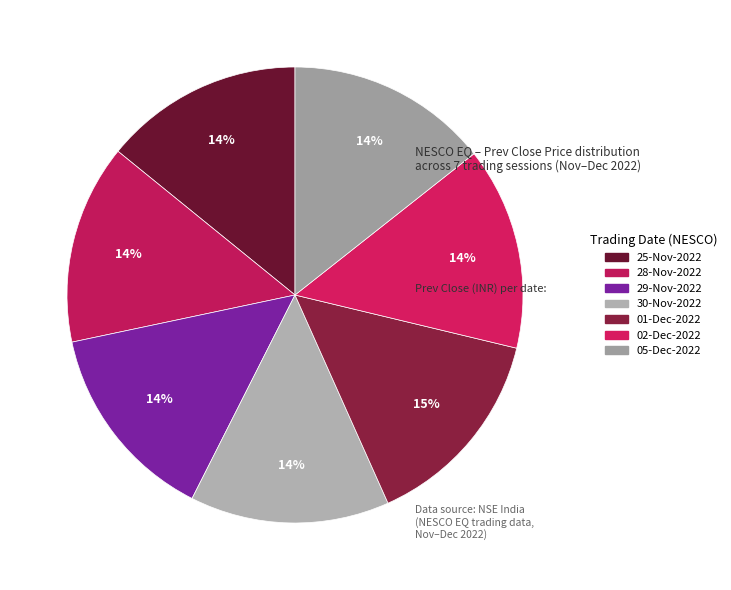

To the nearest percent, what is the average slice percentage?

14%